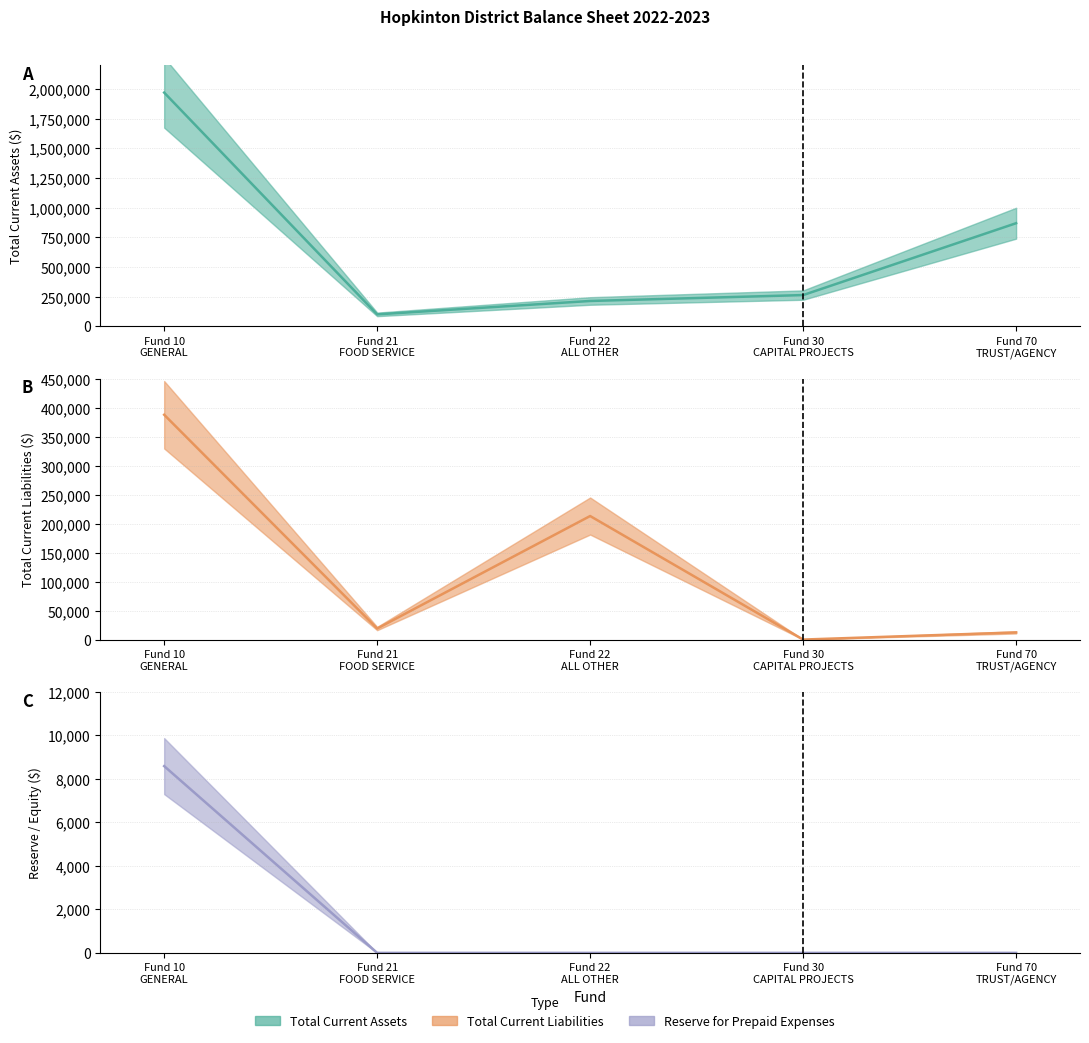

How many lines are shown in the chart?

3